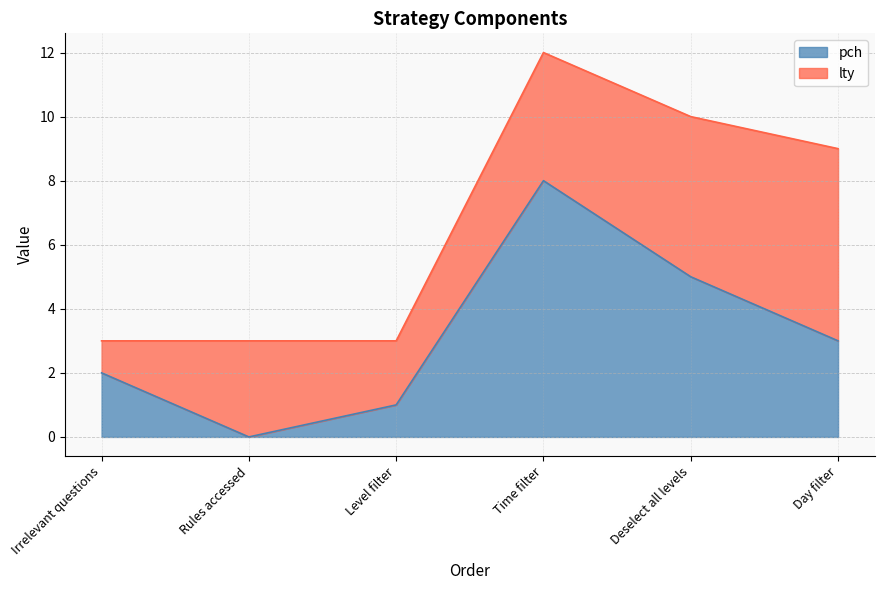

The value of pch at Irrelevant questions is 3. True or false?

False